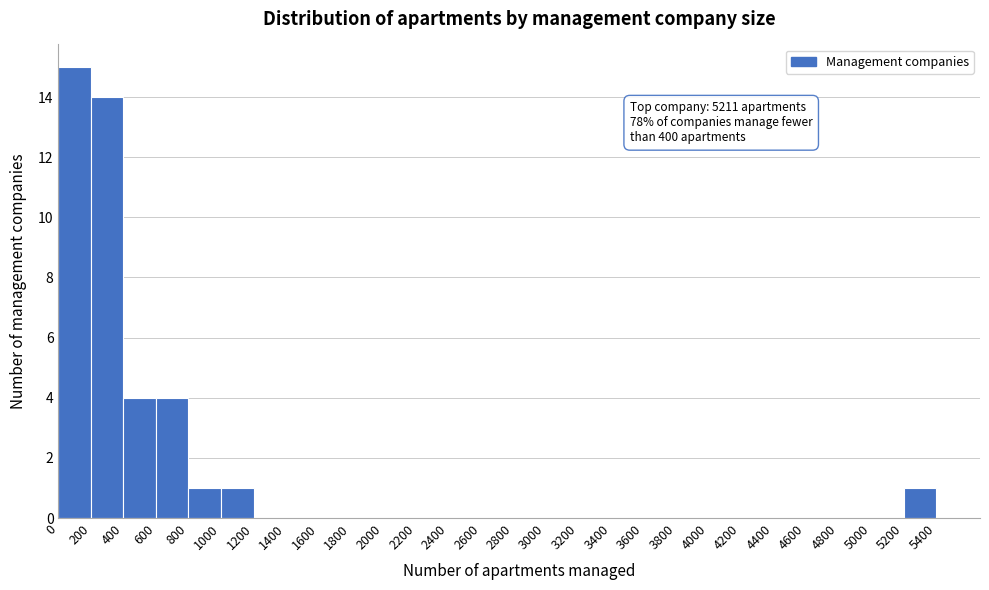

Over which range of the x-axis is the bar tallest?

0 to 200